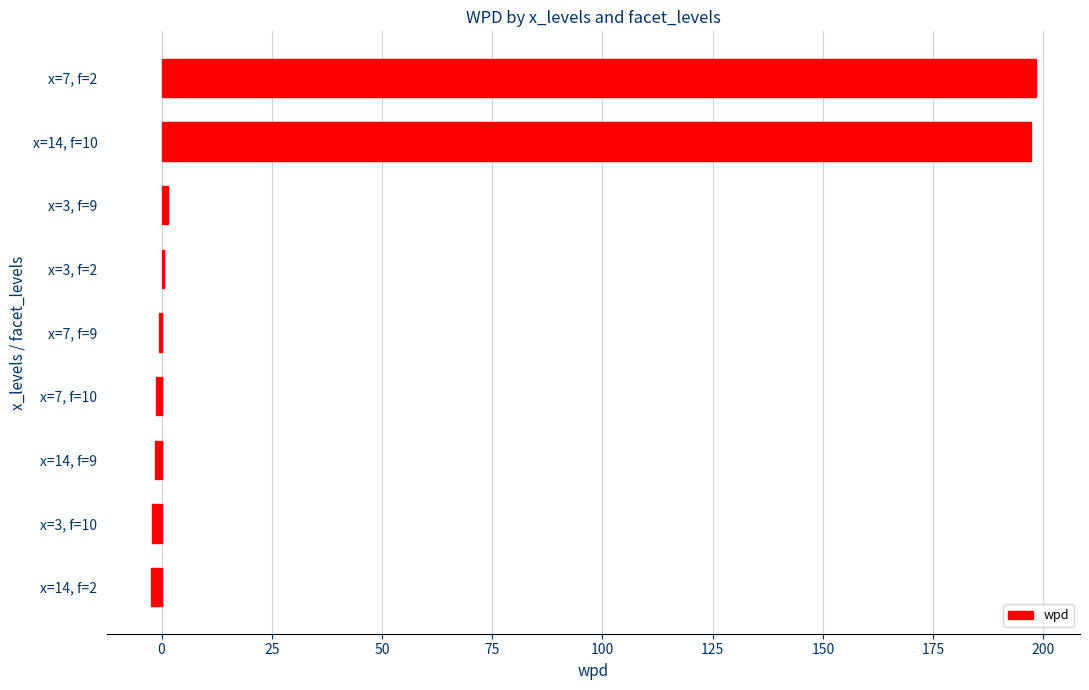

Count the number of categories in the chart.

9